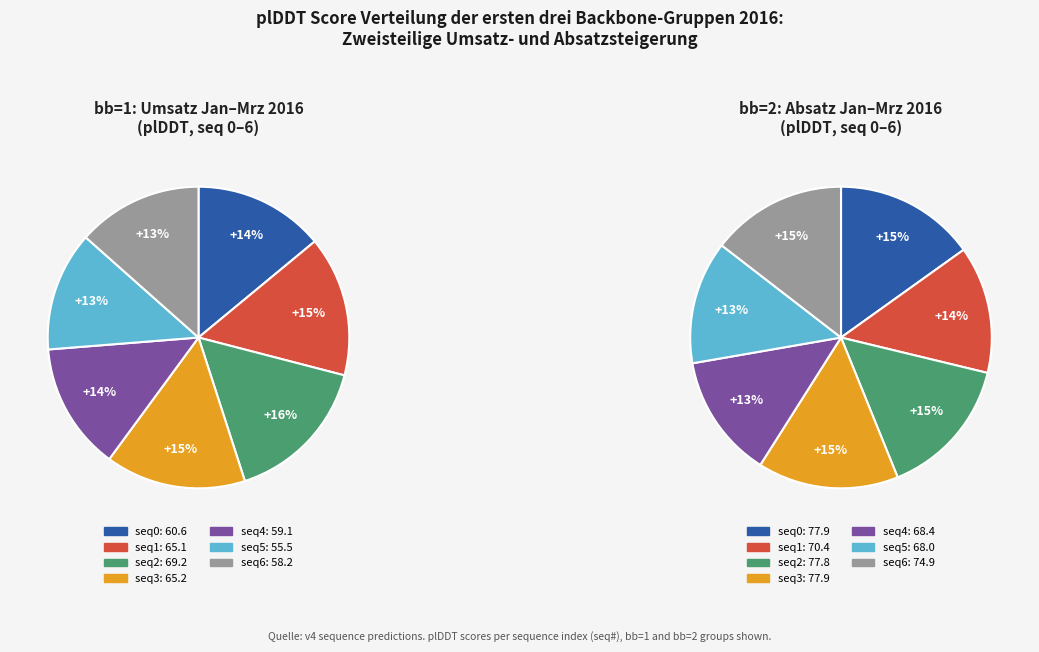

What is the largest slice in the pie chart?

3